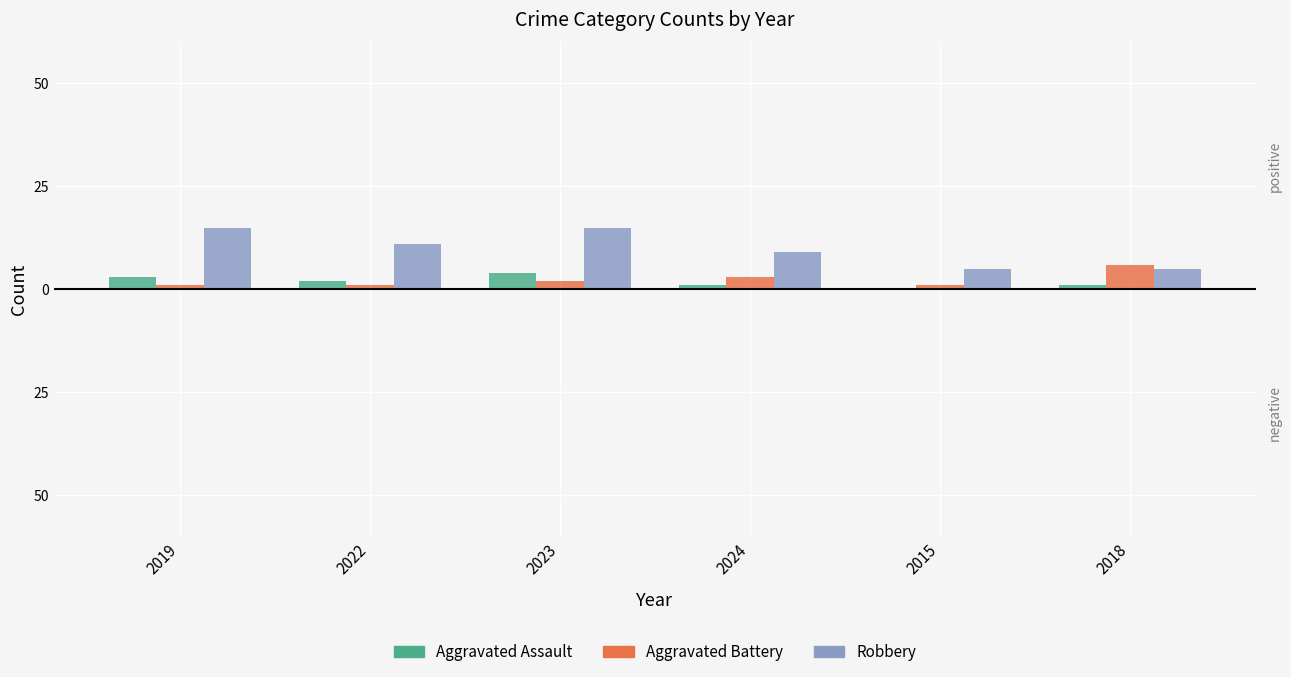

What is the highest value of the Robbery series?

15